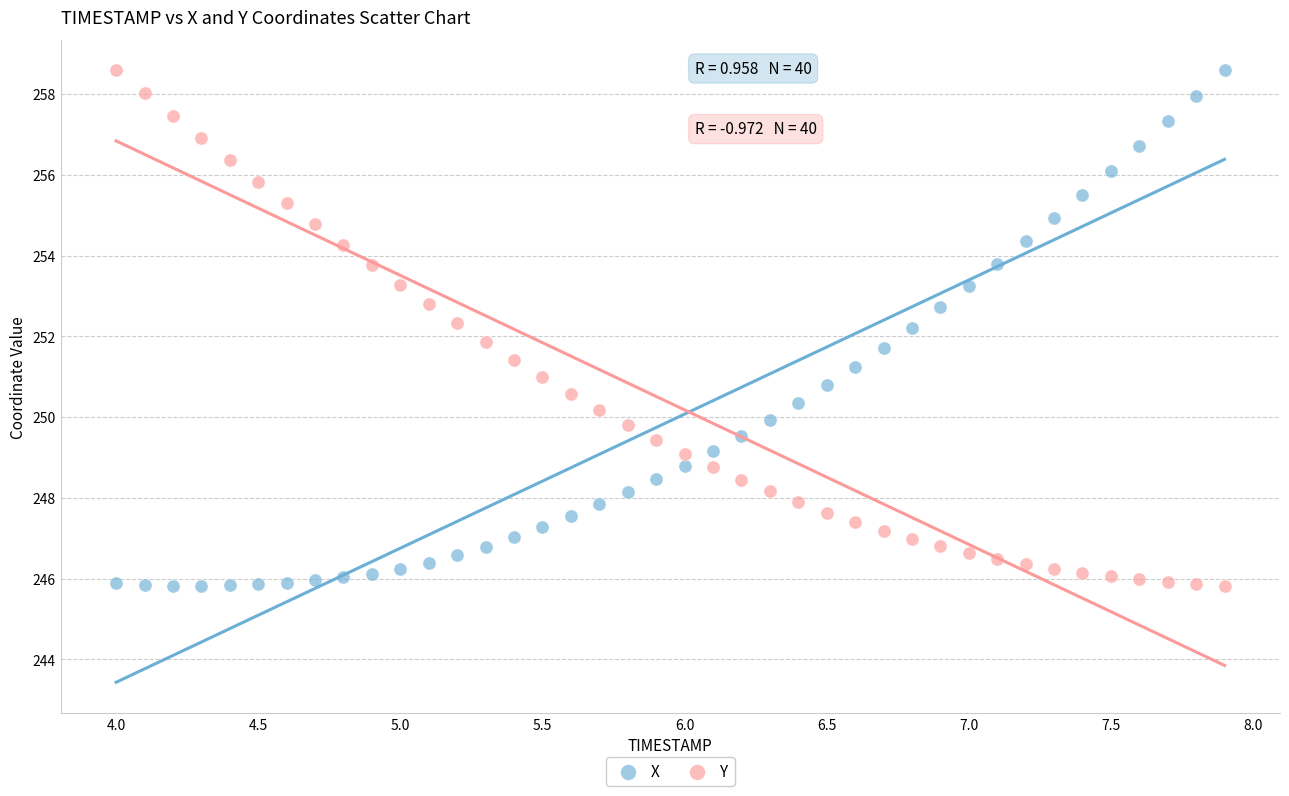

Across all data points, what is the range of X values (max minus min)?

3.9